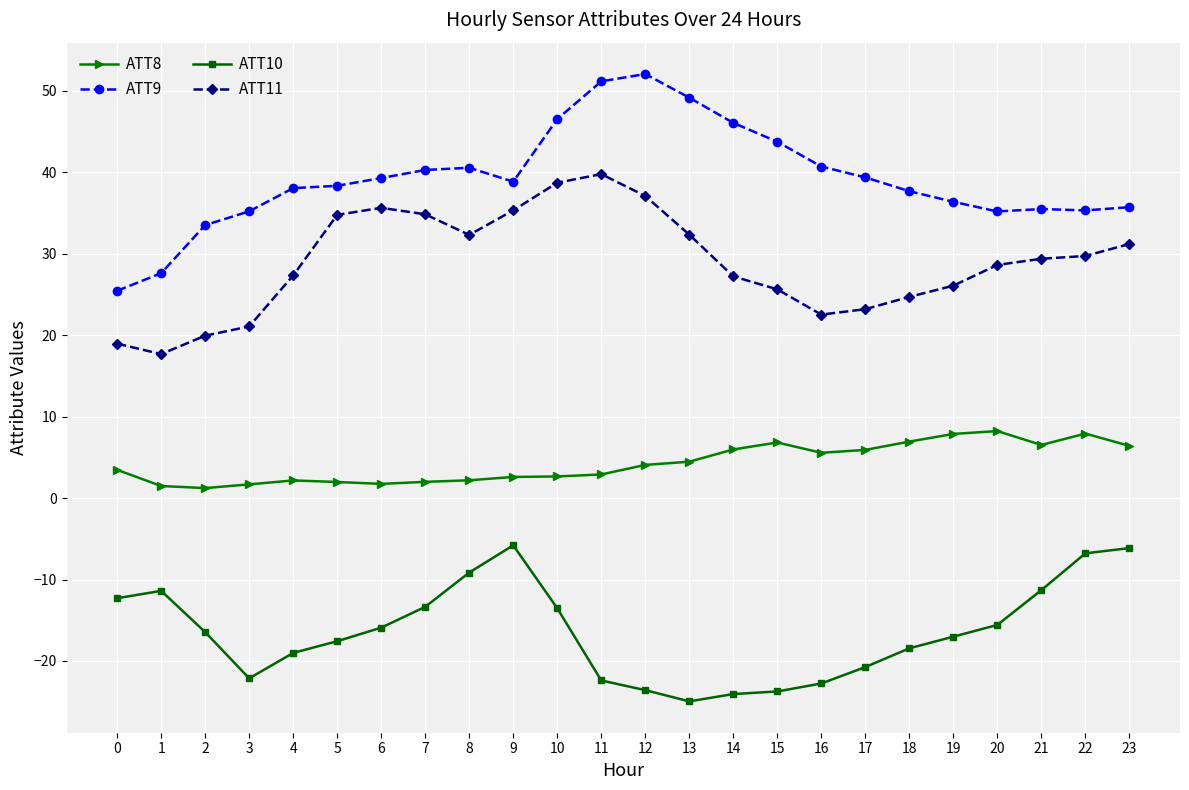

What are all the series names shown in the legend?

ATT8, ATT9, ATT10, ATT11